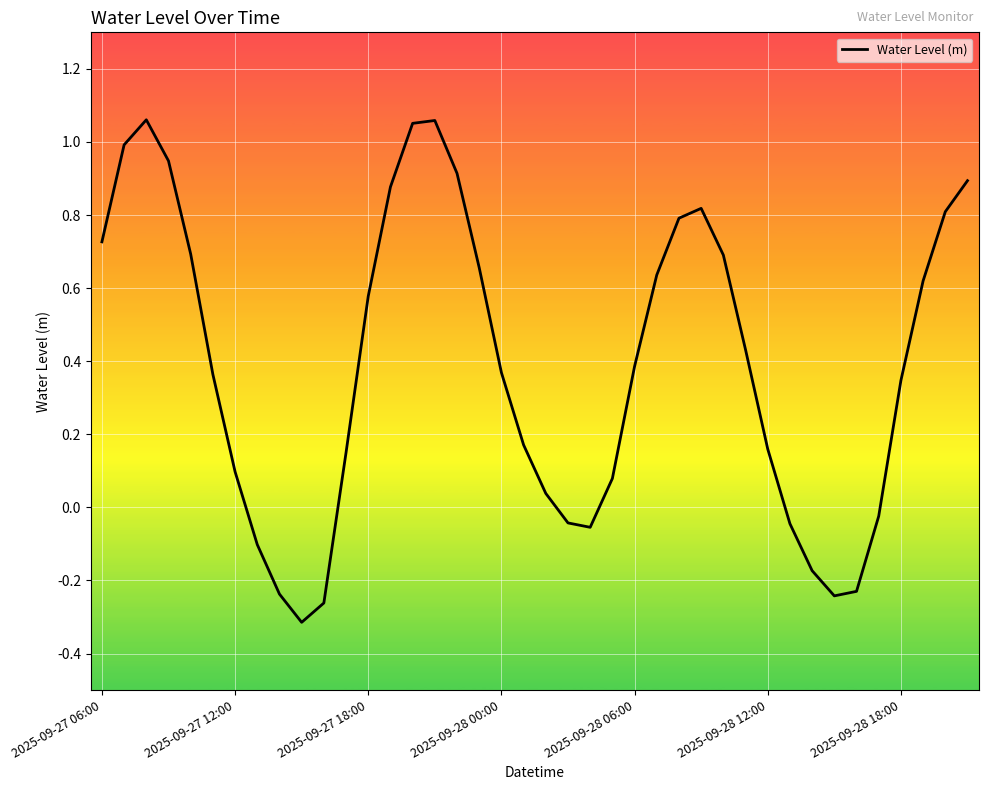

What is the difference between the maximum and minimum values?

1.4